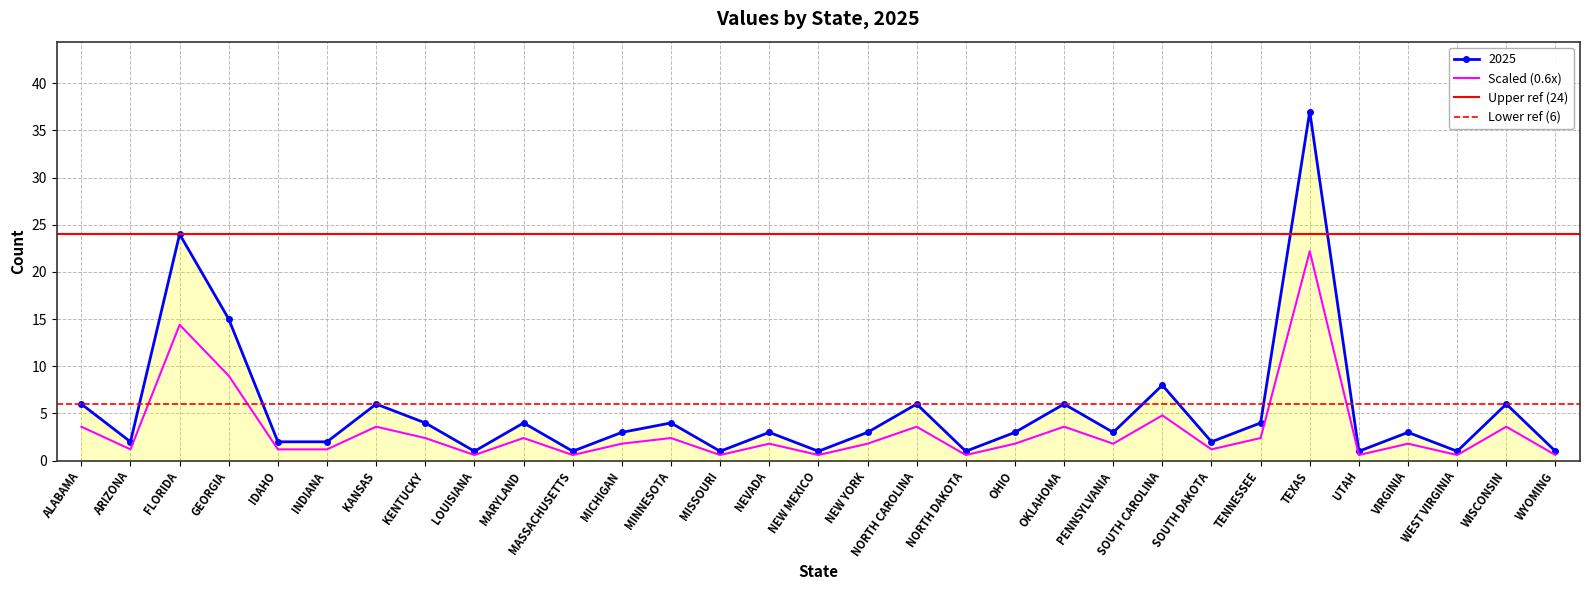

What is the difference between the values at MINNESOTA and NORTH CAROLINA?

2